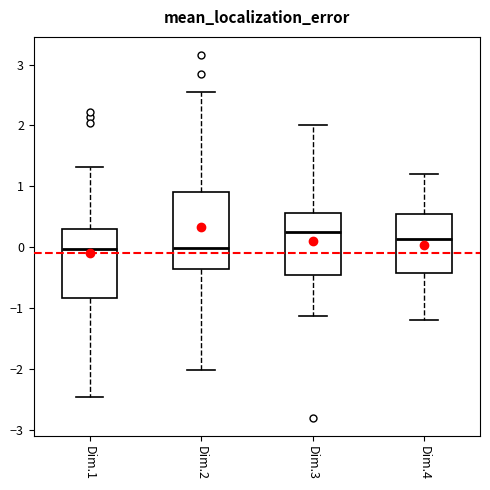

Where does the median line of the box for Dim.1 sit on the y-axis? The values are not printed on the chart, so give them approximately, as read against the axis.

0.0